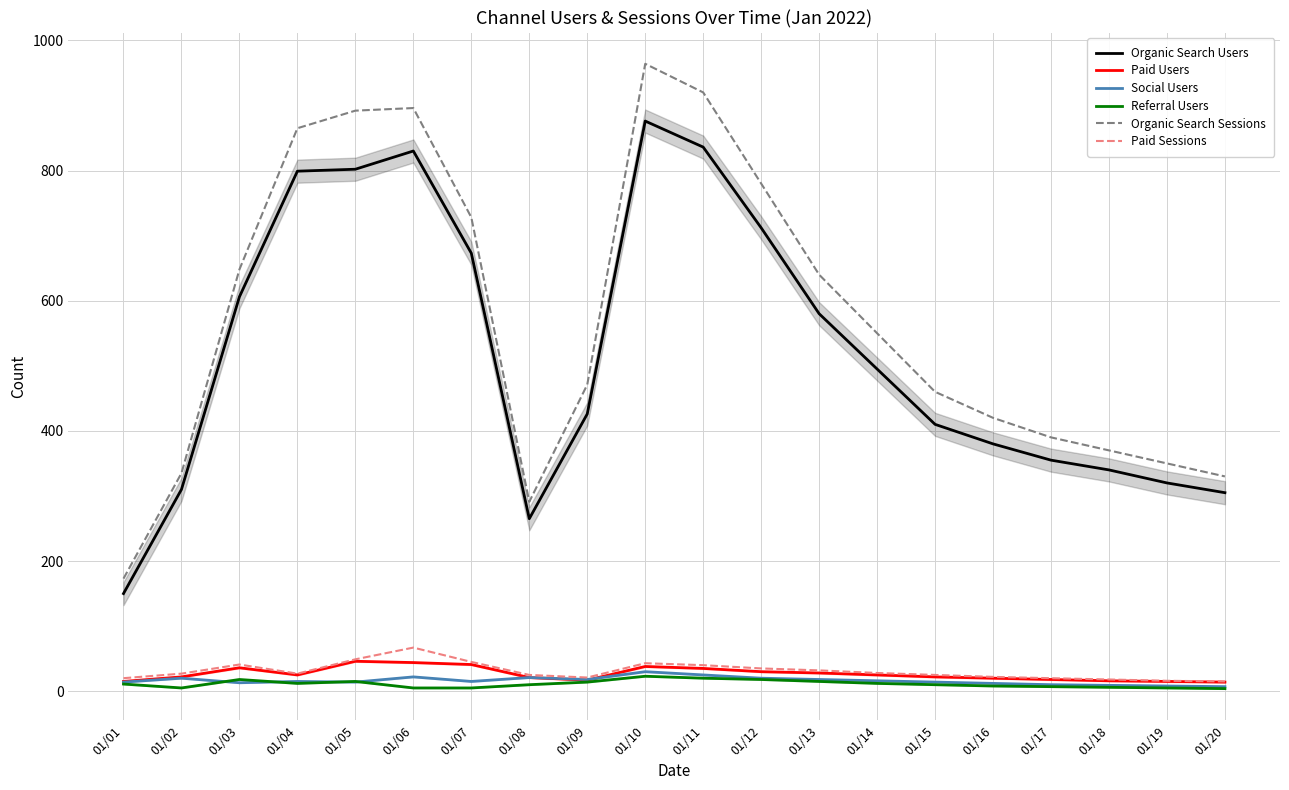

Which has a higher value, 01/15 or 01/11?

01/11